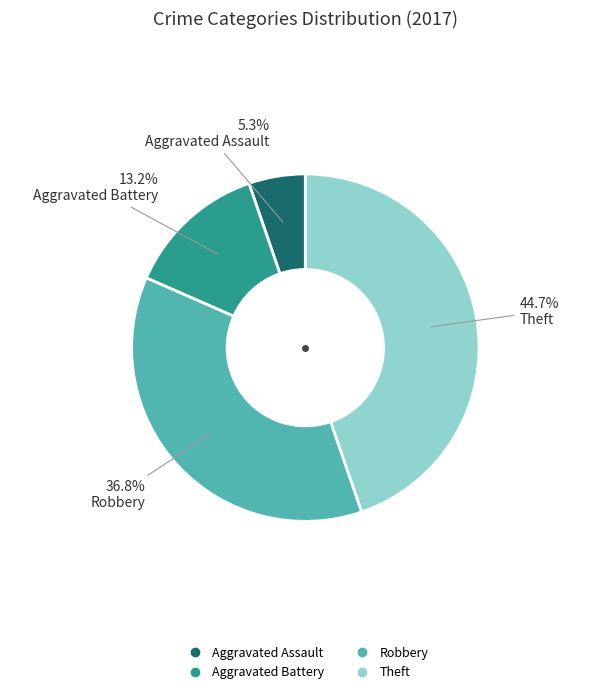

Is there any slice that represents more than half of the pie?

No